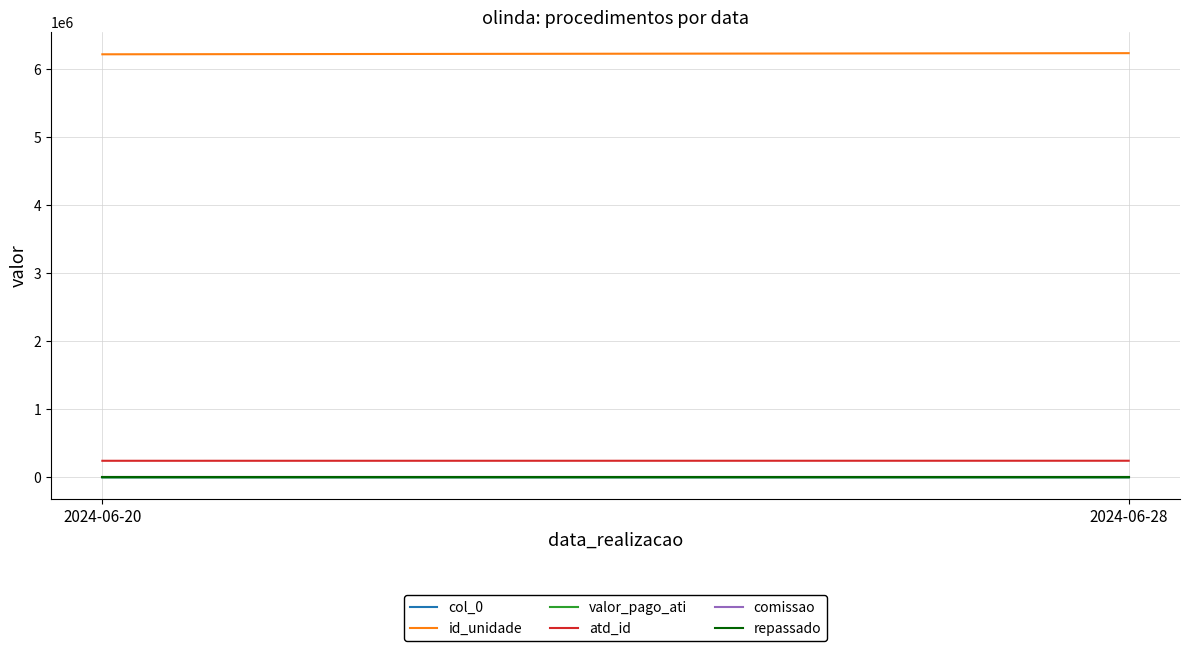

True or false: col_0 has a value of 690.0 at 2024-06-20.

True